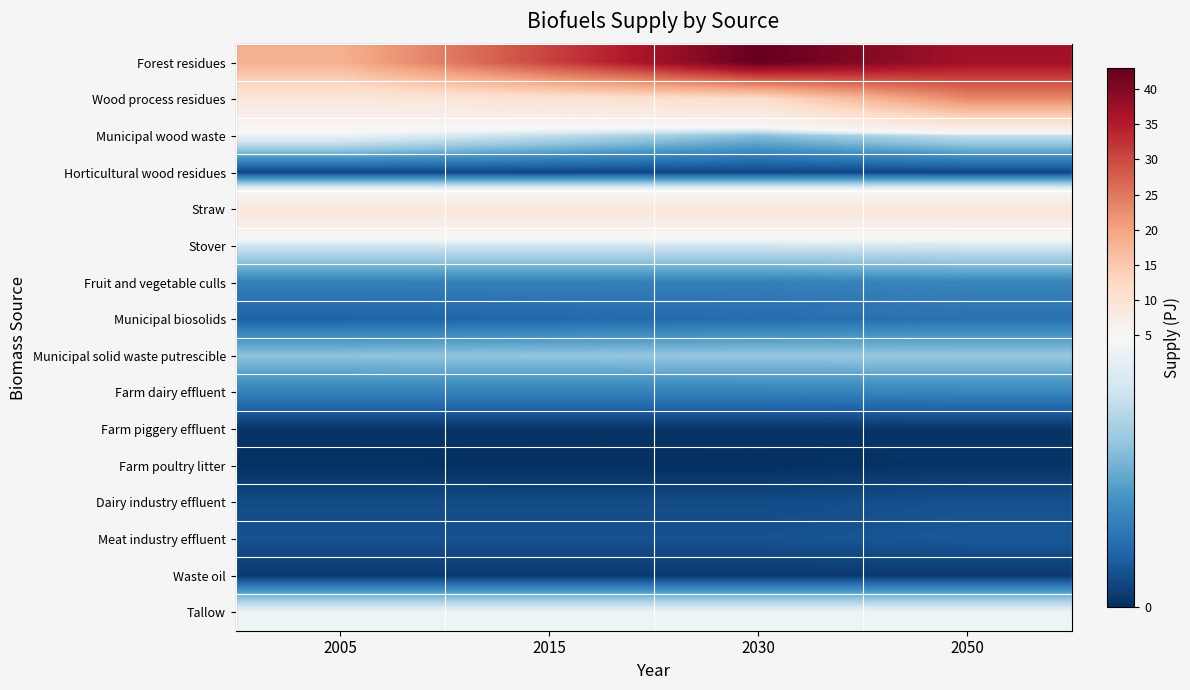

What is the spread (max minus min) of values at 2005?

18.3